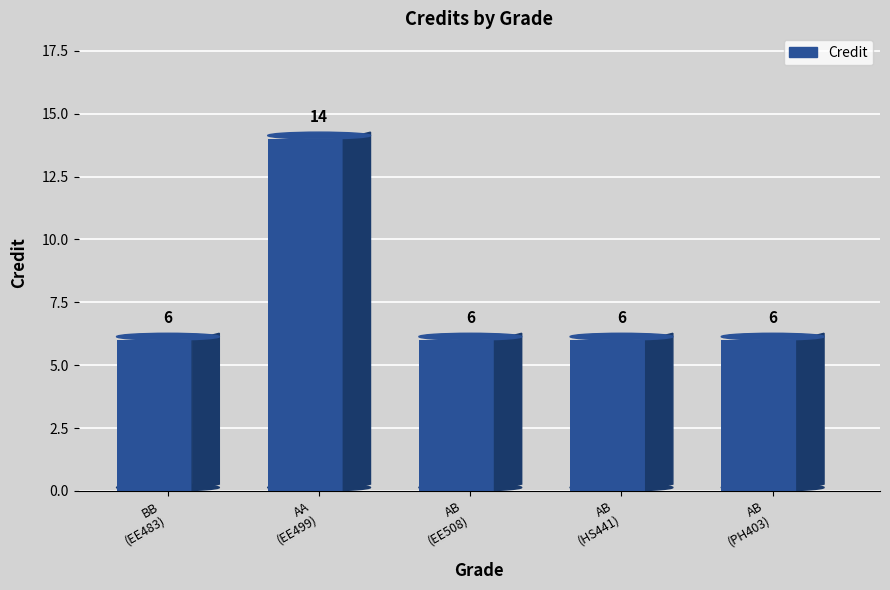

Count the number of categories in the chart.

5